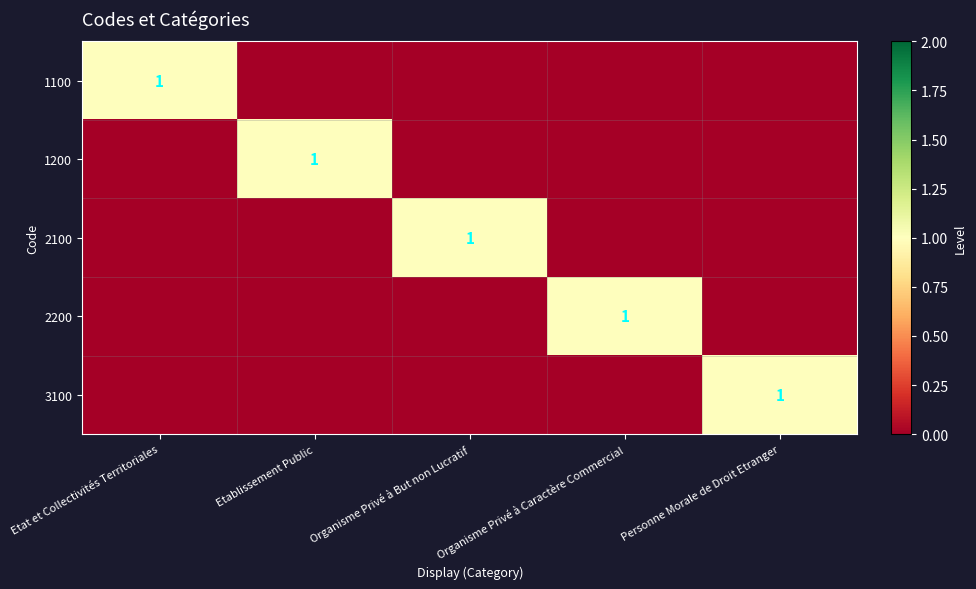

Which category has the lowest value in the 2200 series?

Etat et Collectivités Territoriales